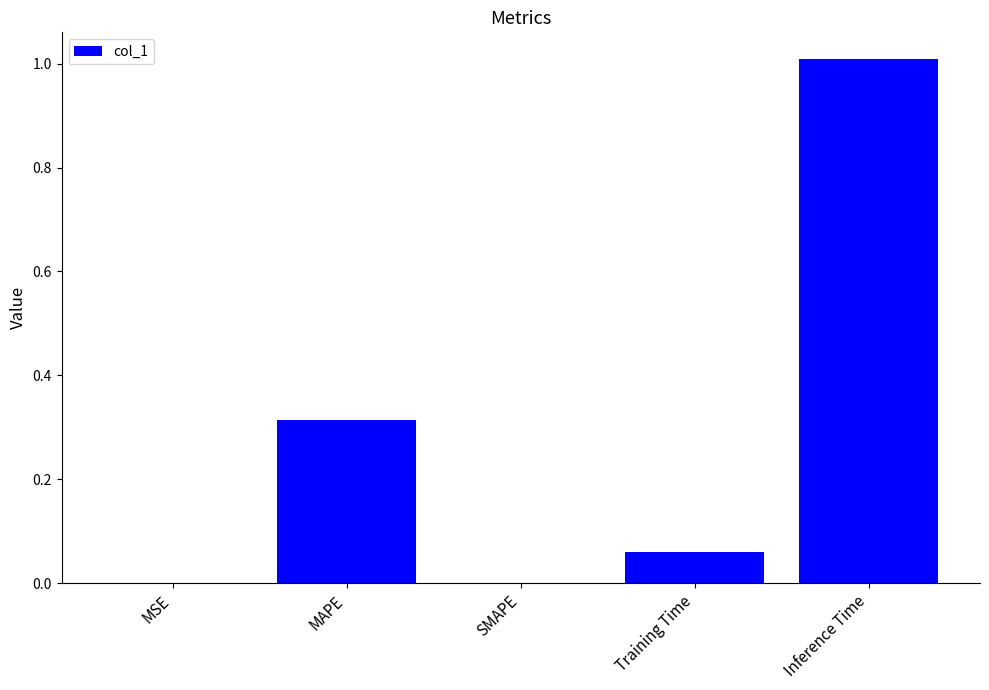

How many categories are shown in the chart?

5